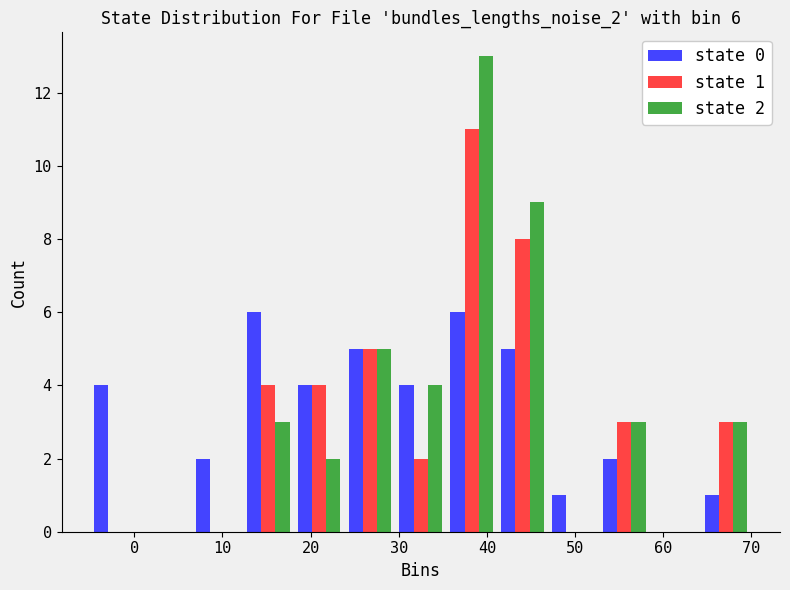

In the state 1 series, which range on the x-axis has the tallest bar?

35 to 41